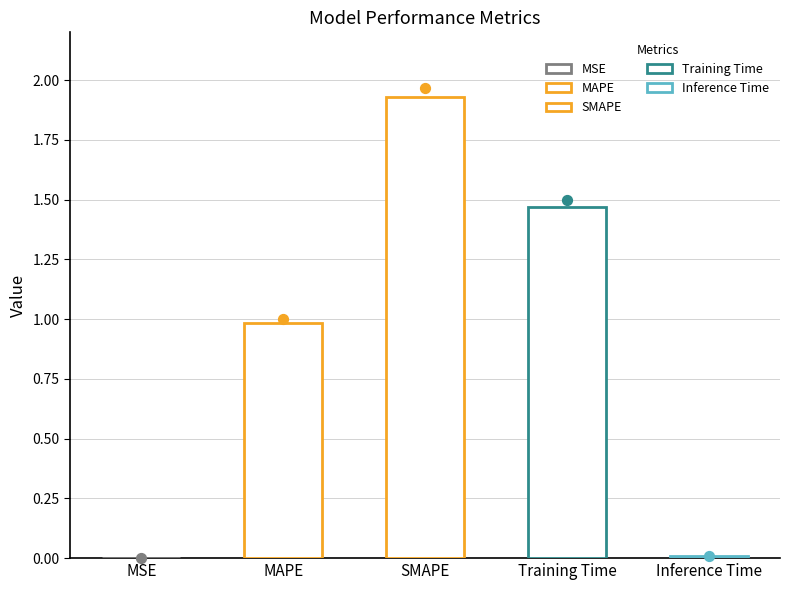

Approximately how many times larger is the value at Training Time compared to SMAPE?

0.8